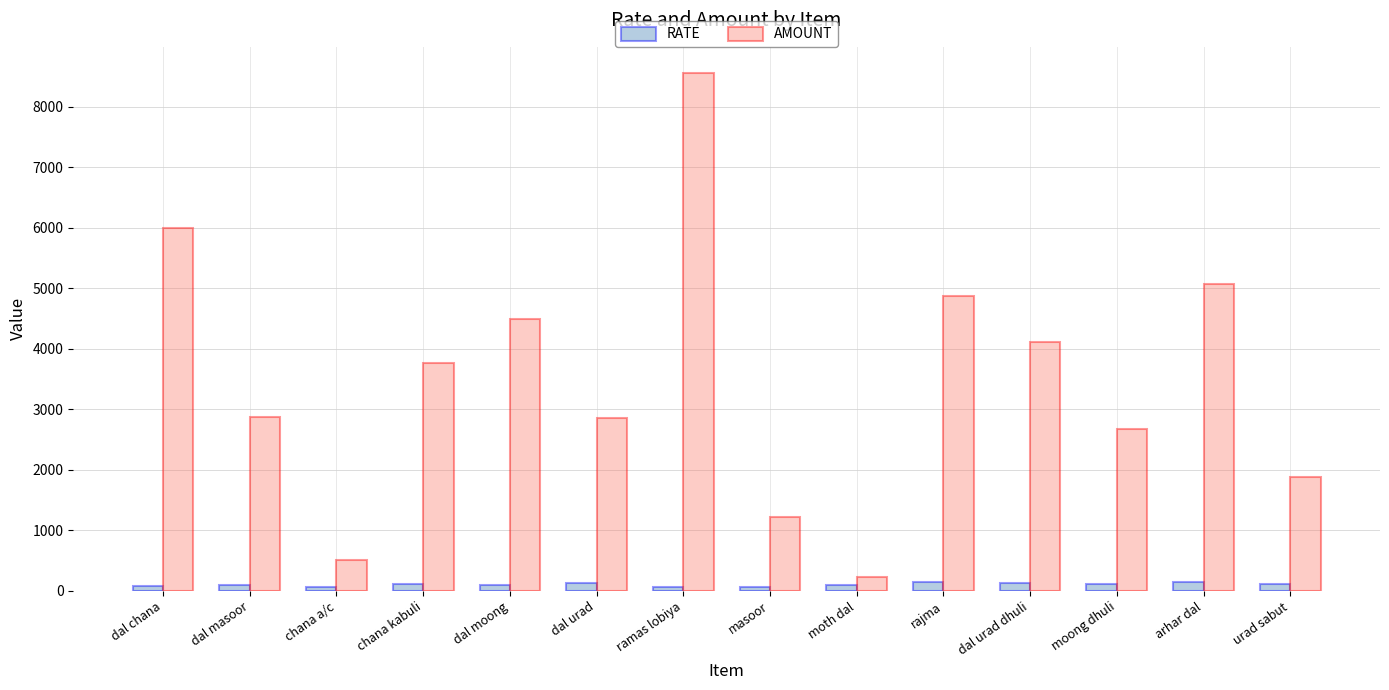

At which label is AMOUNT closest to 4391?

dal moong